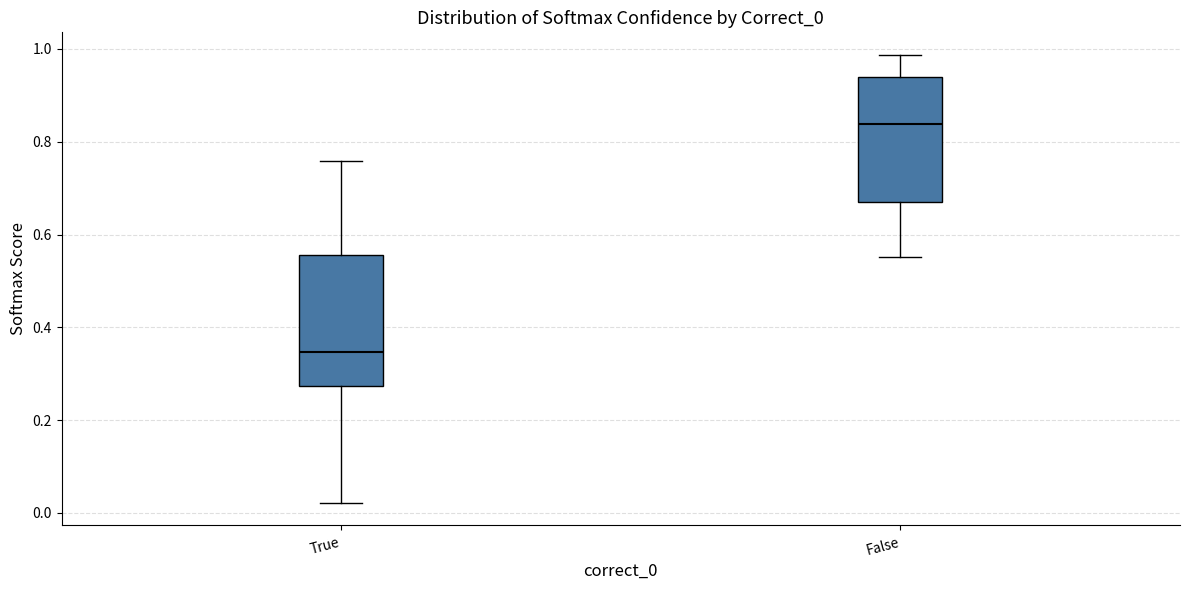

Reading left to right, transcribe this box plot: for each box, give where its median line is, the range the box spans, and where its two whiskers end, as read against the y-axis. The values are not printed on the chart, so give them approximately, as read against the axis.

True: median 0.34, box 0.28 to 0.56, whiskers 0.02 to 0.76
False: median 0.84, box 0.66 to 0.94, whiskers 0.56 to 0.98